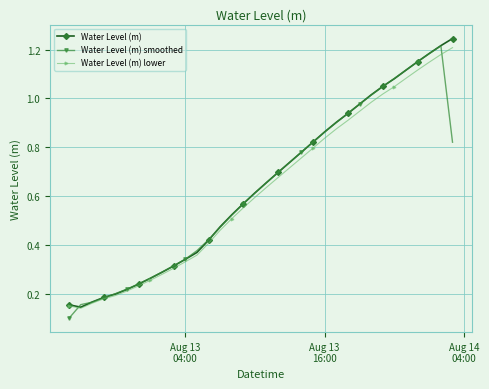

At how many categories does at least one series exceed 0?

34